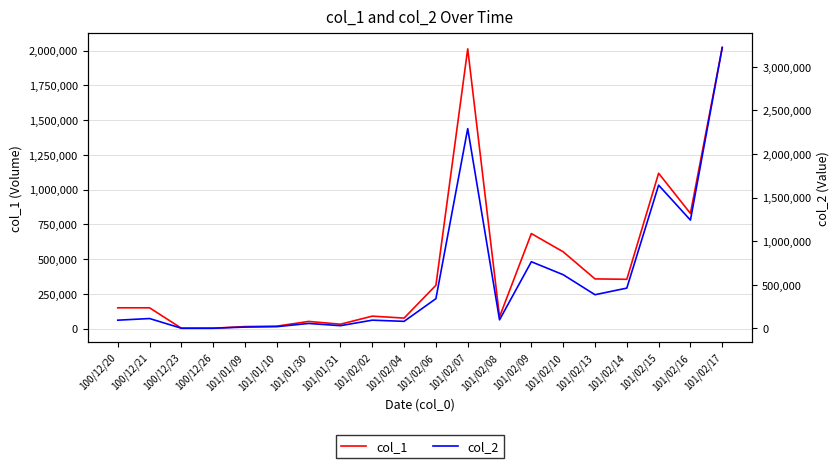

Reading right to left, what are all the values shown in this chart?

col_1: 101/02/17=2023000	101/02/16=829000	101/02/15=1118000	101/02/14=355000	101/02/13=358000	101/02/10=553000	101/02/09=684000	101/02/08=85000	101/02/07=2013000	101/02/06=312000	101/02/04=76000	101/02/02=90000	101/01/31=32000	101/01/30=52000	101/01/10=18000	101/01/09=15000	100/12/26=3000	100/12/23=3000	100/12/21=150000	100/12/20=150000
col_2: 101/02/17=3222210	101/02/16=1242620	101/02/15=1643410	101/02/14=462760	101/02/13=387020	101/02/10=616680	101/02/09=765300	101/02/08=99050	101/02/07=2291780	101/02/06=341740	101/02/04=81720	101/02/02=95300	101/01/31=32040	101/01/30=57580	101/01/10=20850	101/01/09=16050	100/12/26=3000	100/12/23=2730	100/12/21=114000	100/12/20=95000